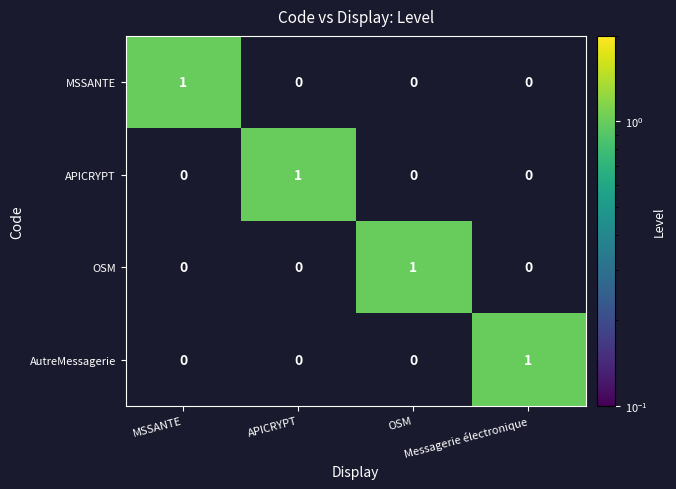

What is the total value across all series at OSM?

1